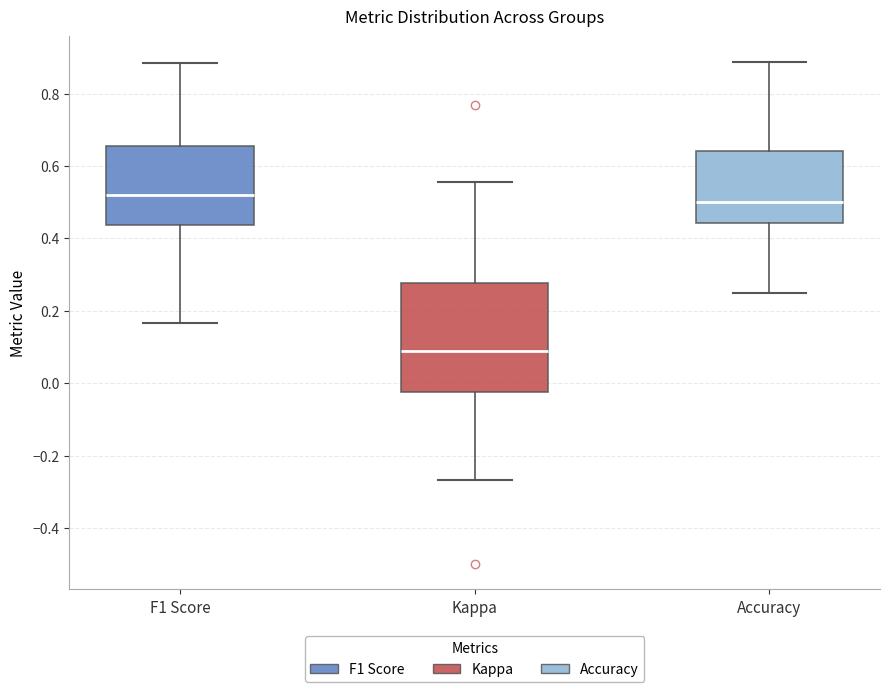

Where does the lower whisker of the box for Kappa end on the y-axis? The values are not printed on the chart, so give them approximately, as read against the axis.

-0.26